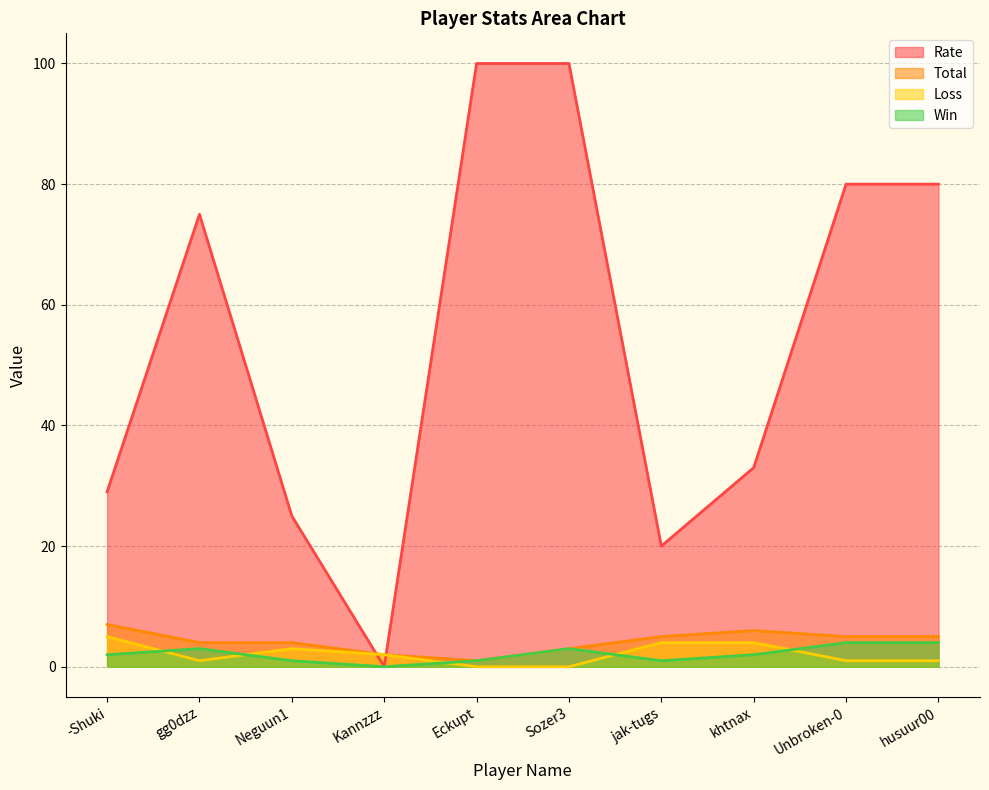

Where is Total nearest to the value 4?

gg0dzz